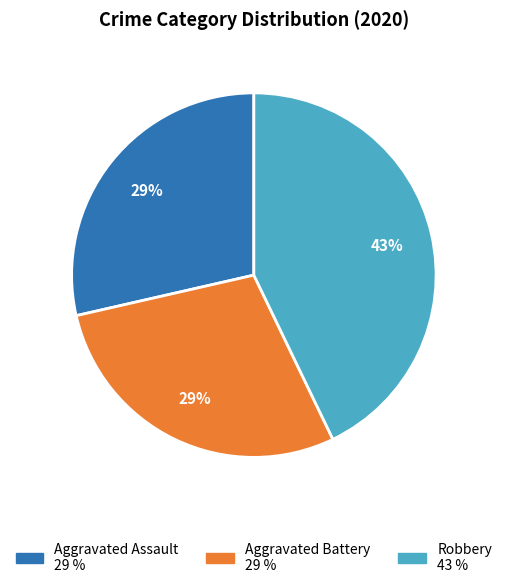

Does Aggravated Battery represent more than half of the total?

No